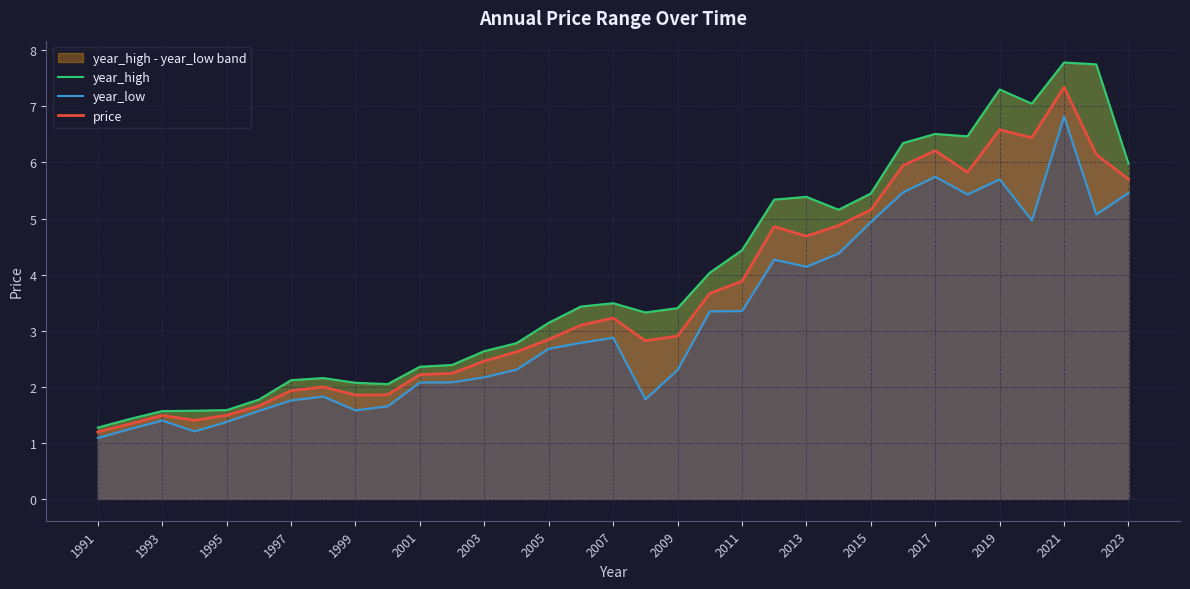

What is the label of the 1st point from the left?

1991